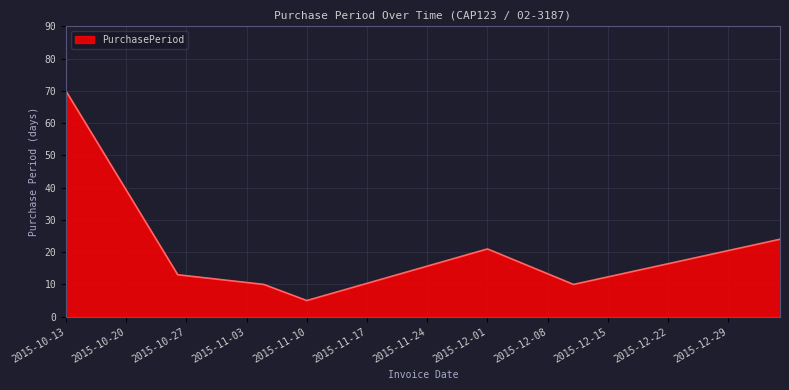

What is the greatest value displayed?

70